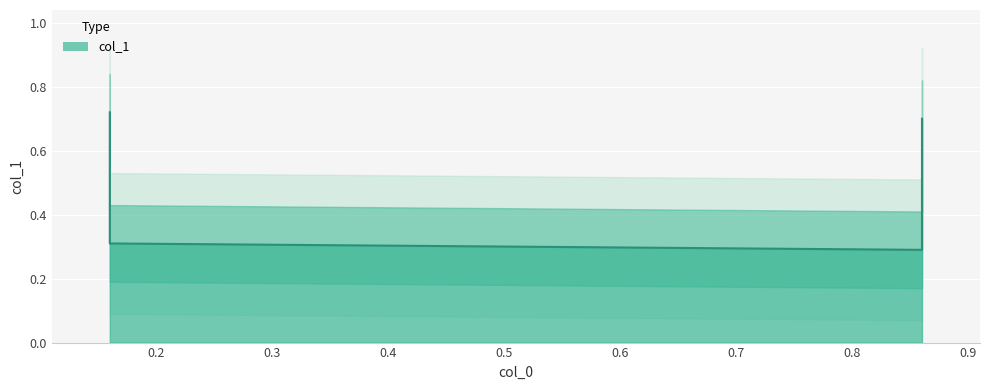

Which label corresponds to the largest value in the chart?

0.16